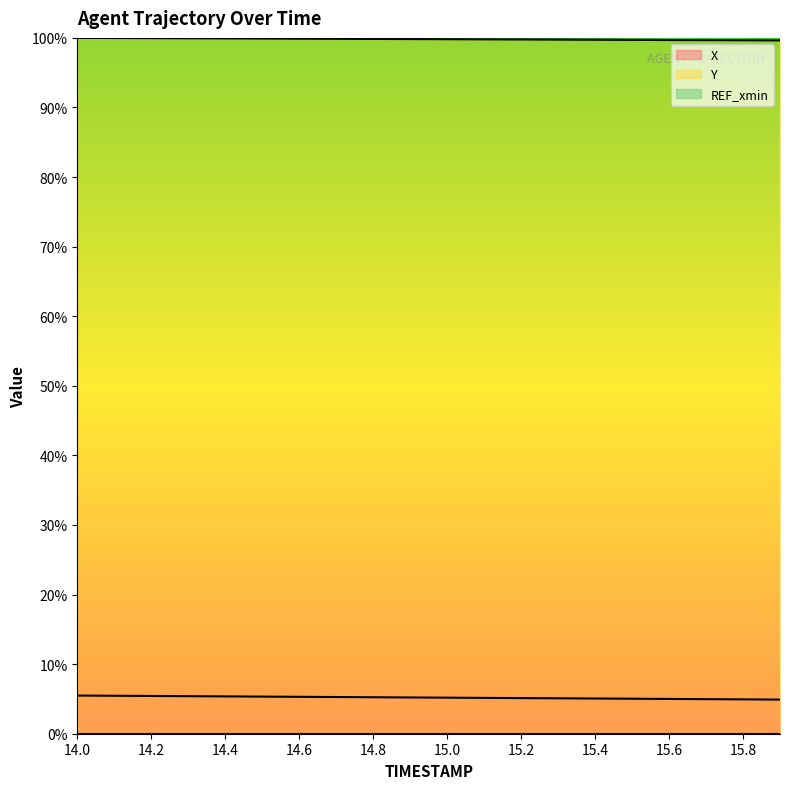

True or false: Y has a value of 1.7 at 15.9.

False